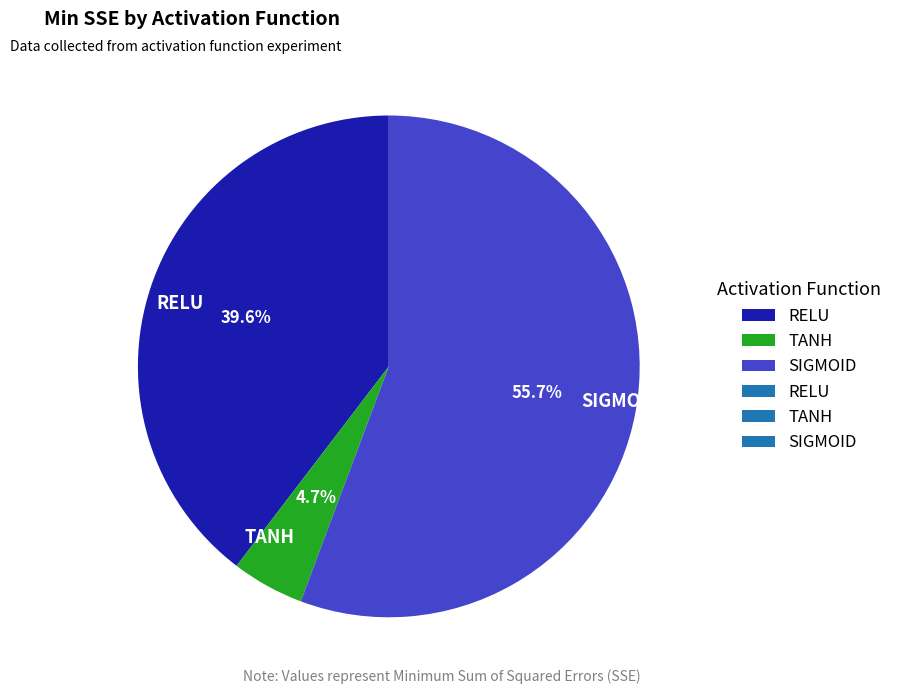

The RELU slice represents 54% of the pie. True or false?

False